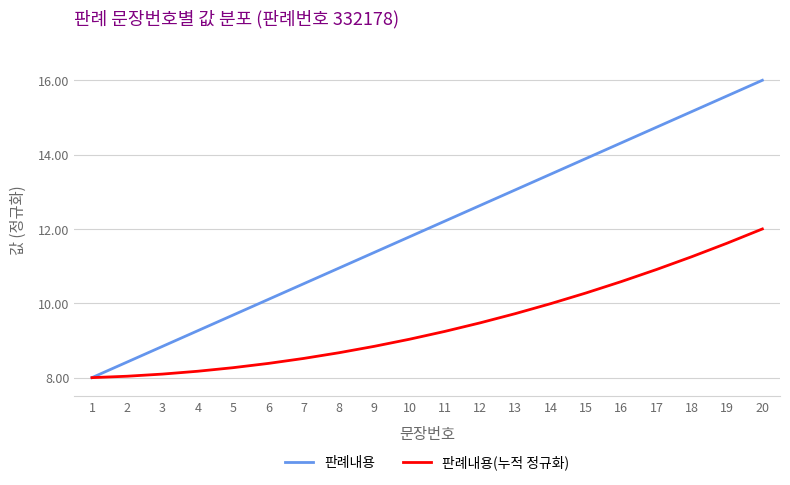

Is the value of 판례내용 at 12 greater than the value of 판례내용(누적 정규화) at 7?

Yes